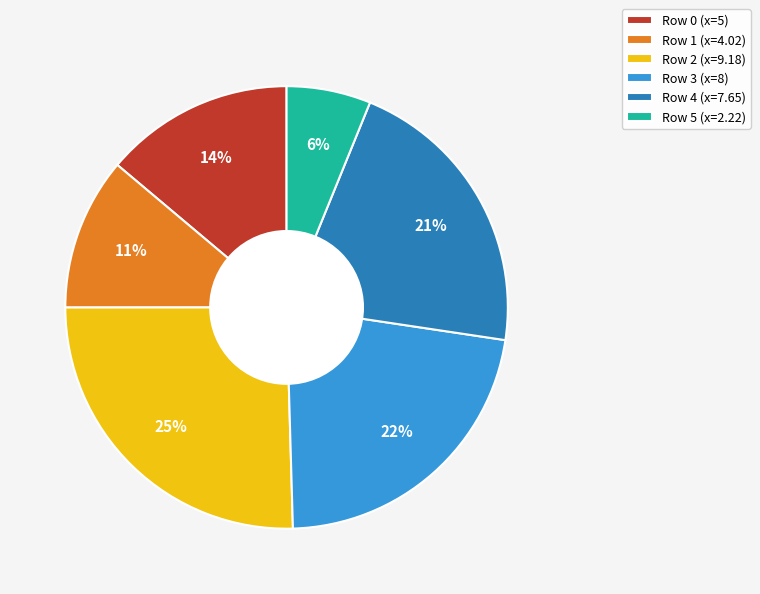

To the nearest percent, what percentage of the pie is Row 1 (x=4.02)?

11%